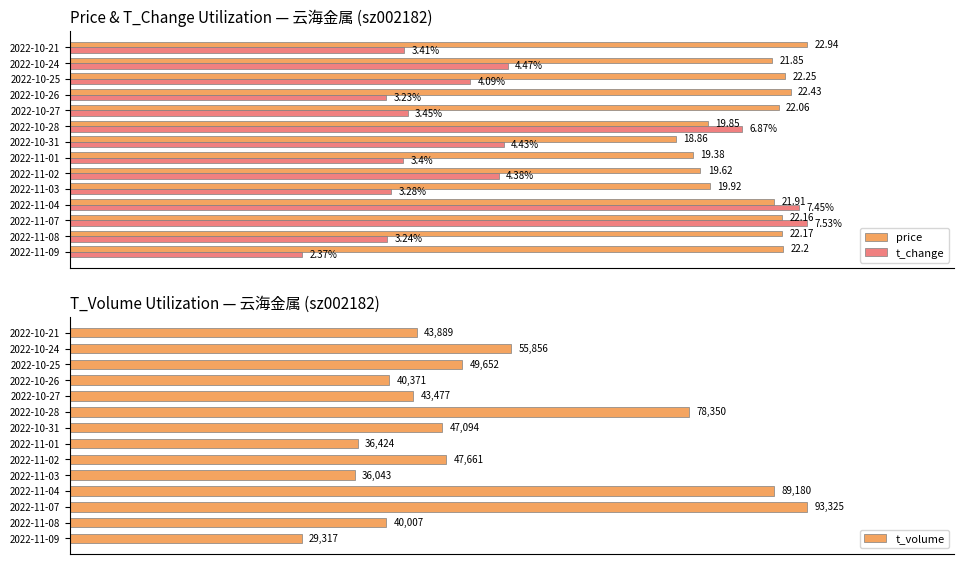

Where is t_change nearest to the value 65?

2022-10-24